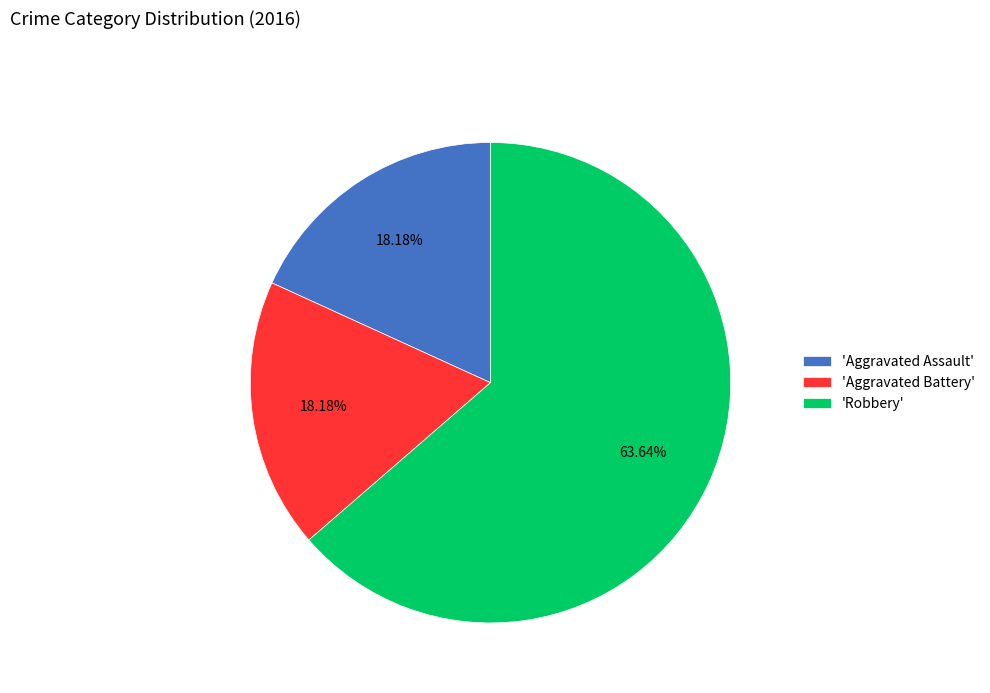

Between 'Aggravated Battery' and 'Robbery', which is larger?

'Robbery'